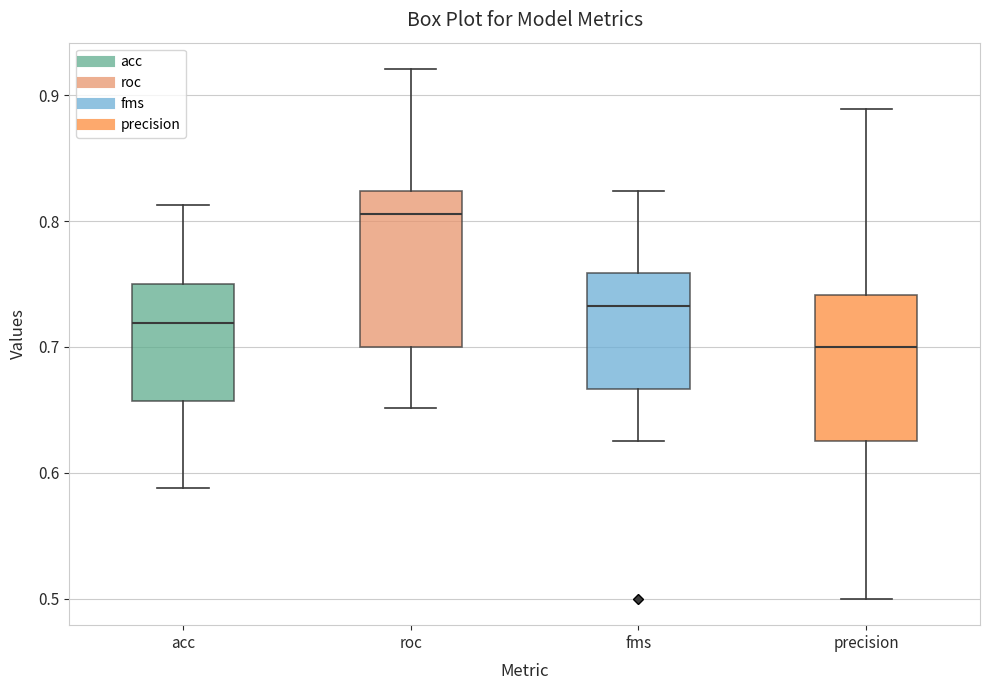

Which box's median line is the highest?

roc